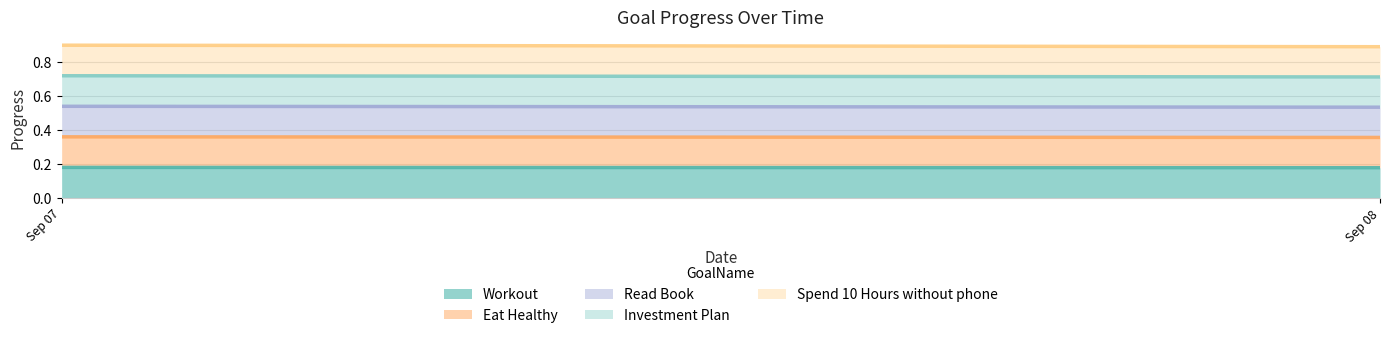

What is the minimum value for Investment Plan (line)?

0.7